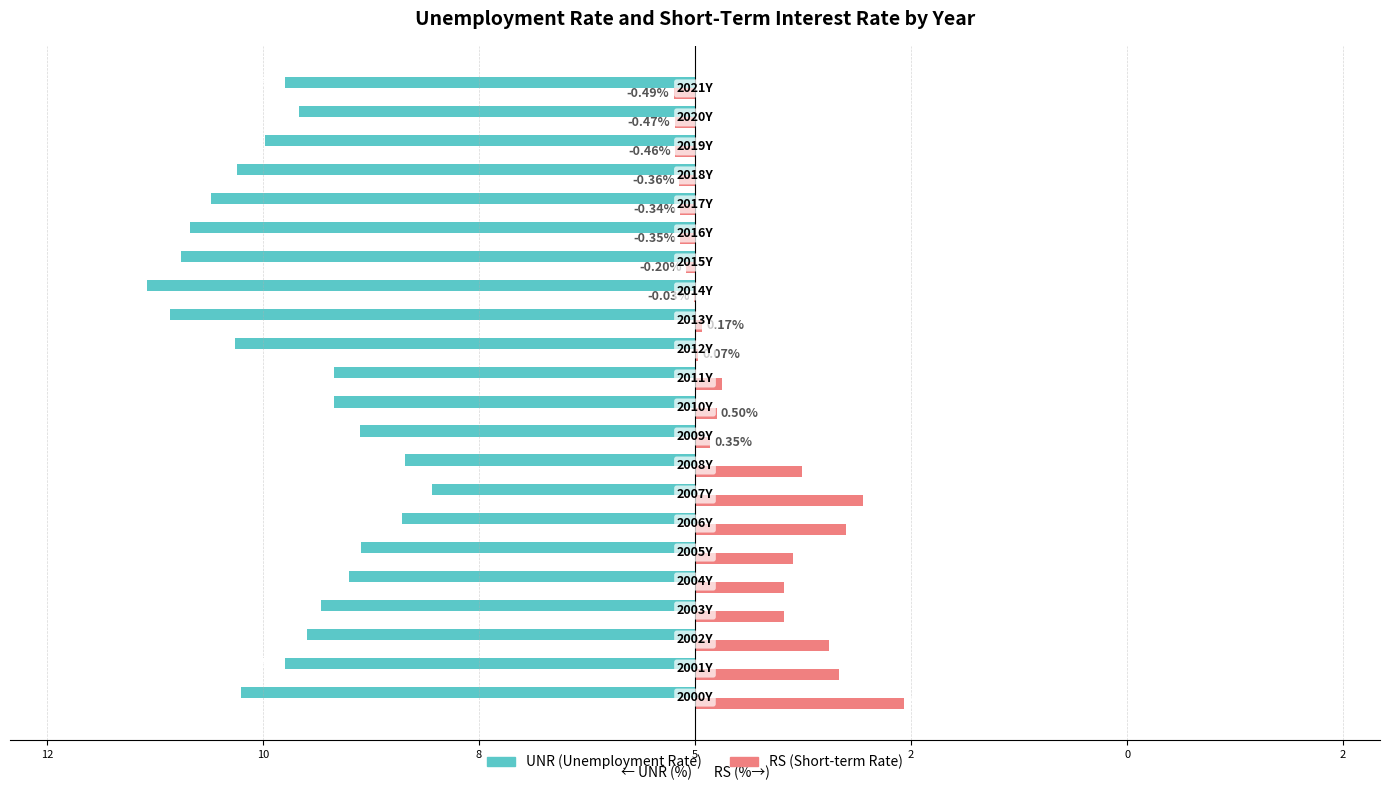

What are all the series names shown in the legend?

UNR (Unemployment Rate), RS (Short-term Rate)